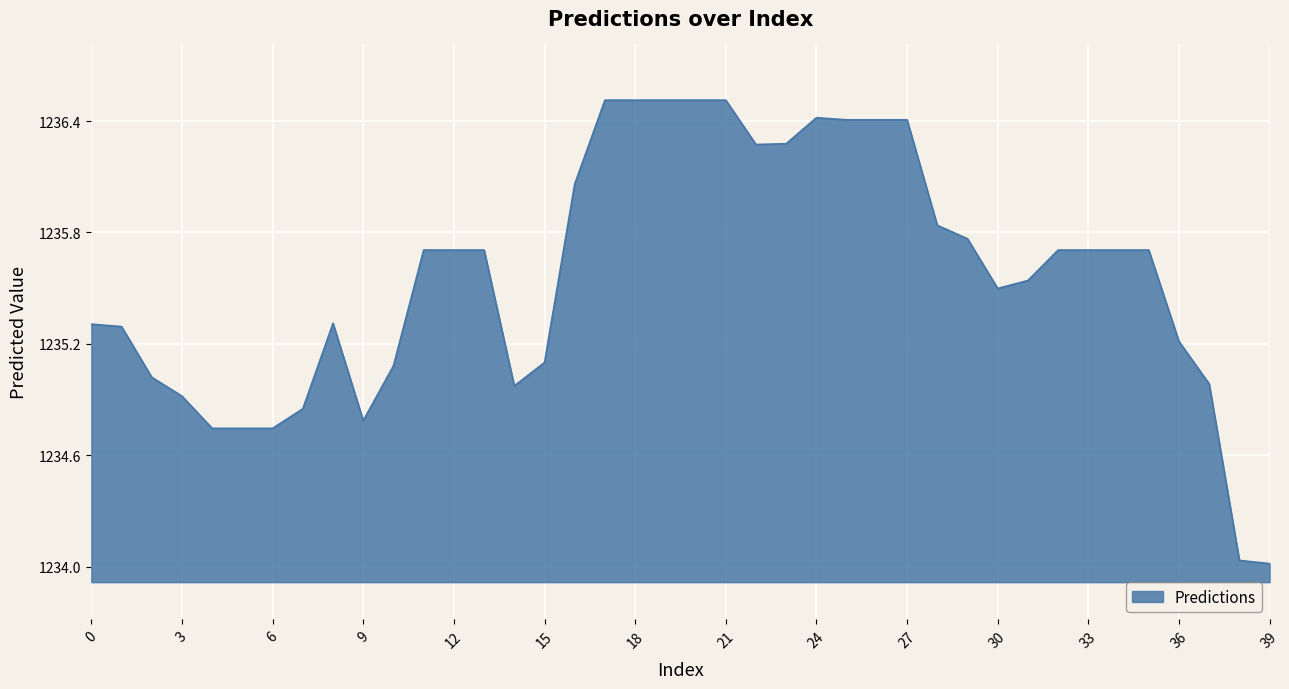

What is the difference between the maximum and minimum values?

2.5